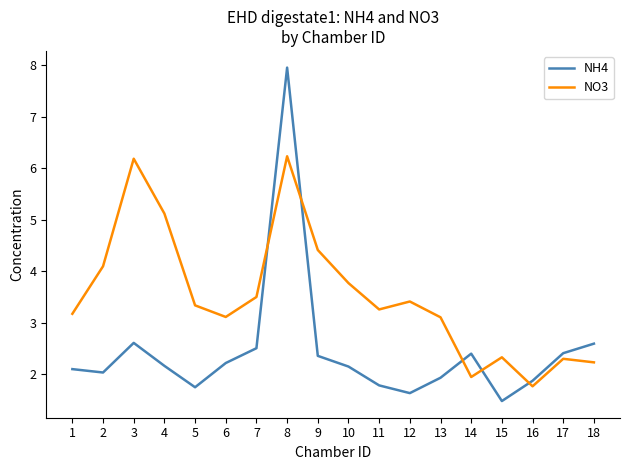

What is the sum of the NH4 values at 8 and 9?

10.3